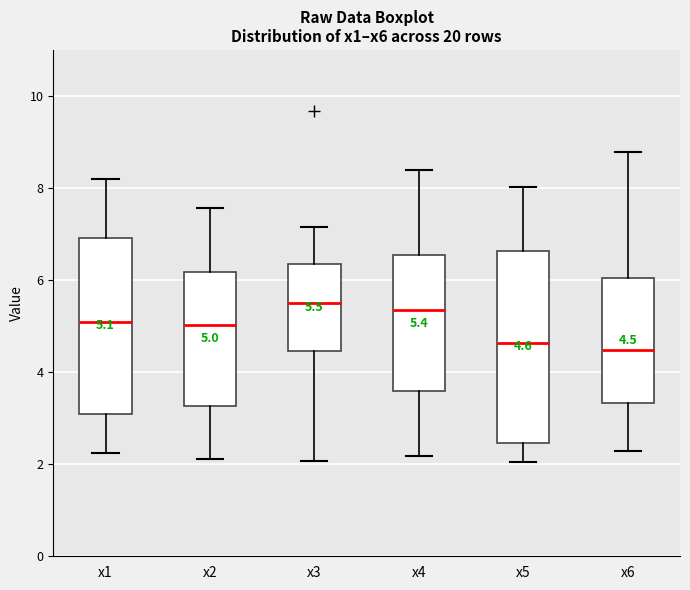

Comparing the boxes themselves (not the whiskers), which one is the tallest?

x5